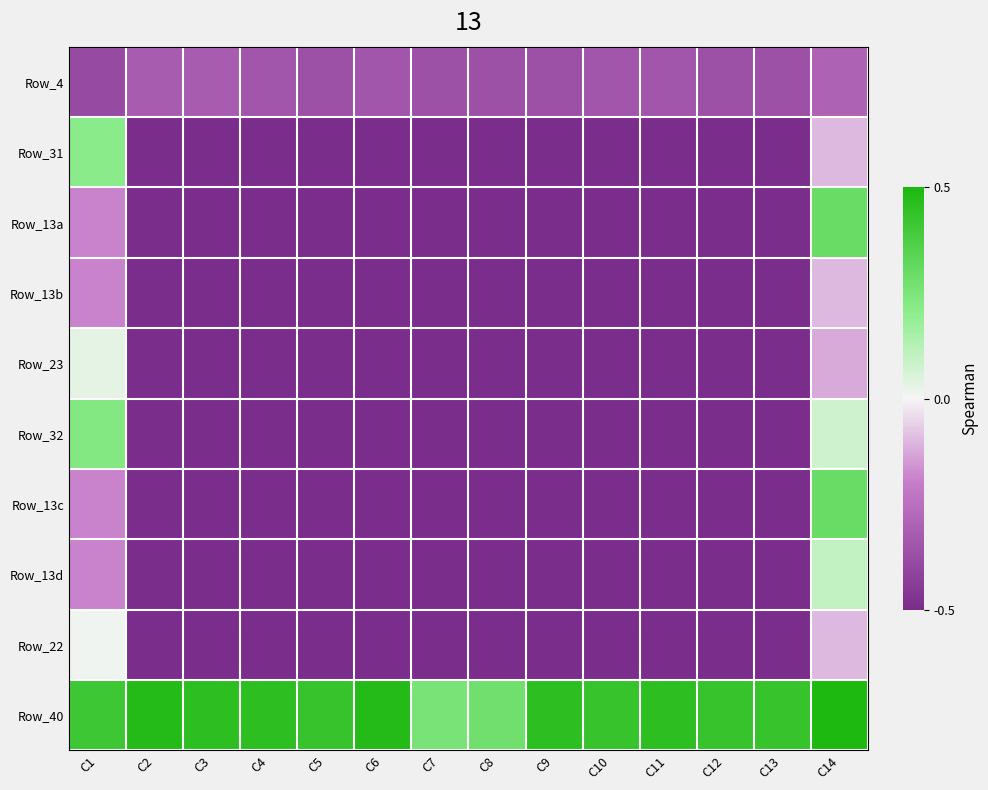

Reading right to left, list all the values displayed in this chart.

Row_4: C14=8	C13=5	C12=5	C11=6	C10=6	C9=5	C8=5	C7=5	C6=6	C5=5	C4=6	C3=7	C2=7	C1=4
Row_31: C14=17	C13=-1	C12=-1	C11=-1	C10=-1	C9=-1	C8=-1	C7=-1	C6=-1	C5=-1	C4=-1	C3=-1	C2=-1	C1=31
Row_13a: C14=35	C13=-1	C12=-1	C11=-1	C10=-1	C9=-1	C8=-1	C7=-1	C6=-1	C5=-1	C4=-1	C3=-1	C2=-1	C1=13
Row_13b: C14=17	C13=-1	C12=-1	C11=-1	C10=-1	C9=-1	C8=-1	C7=-1	C6=-1	C5=-1	C4=-1	C3=-1	C2=-1	C1=13
Row_23: C14=16	C13=-1	C12=-1	C11=-1	C10=-1	C9=-1	C8=-1	C7=-1	C6=-1	C5=-1	C4=-1	C3=-1	C2=-1	C1=23
Row_32: C14=25	C13=-1	C12=-1	C11=-1	C10=-1	C9=-1	C8=-1	C7=-1	C6=-1	C5=-1	C4=-1	C3=-1	C2=-1	C1=32
Row_13c: C14=35	C13=-1	C12=-1	C11=-1	C10=-1	C9=-1	C8=-1	C7=-1	C6=-1	C5=-1	C4=-1	C3=-1	C2=-1	C1=13
Row_13d: C14=26	C13=-1	C12=-1	C11=-1	C10=-1	C9=-1	C8=-1	C7=-1	C6=-1	C5=-1	C4=-1	C3=-1	C2=-1	C1=13
Row_22: C14=17	C13=-1	C12=-1	C11=-1	C10=-1	C9=-1	C8=-1	C7=-1	C6=-1	C5=-1	C4=-1	C3=-1	C2=-1	C1=22
Row_40: C14=44	C13=41	C12=41	C11=42	C10=41	C9=42	C8=34	C7=33	C6=43	C5=41	C4=42	C3=42	C2=43	C1=40